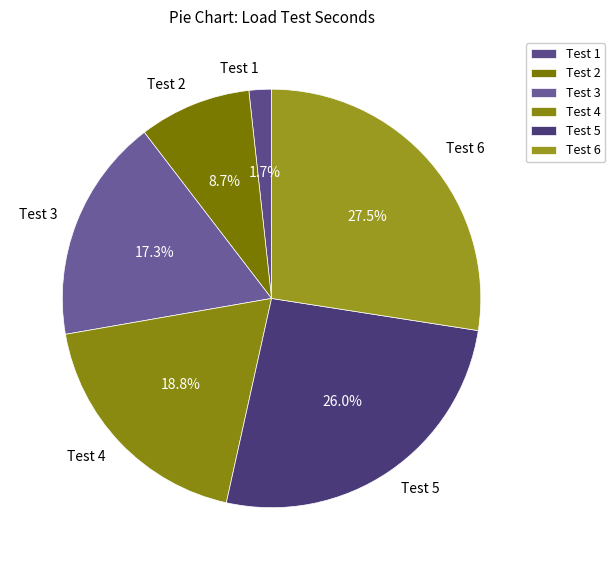

Is it true that Test 2 is 1% of the pie?

False